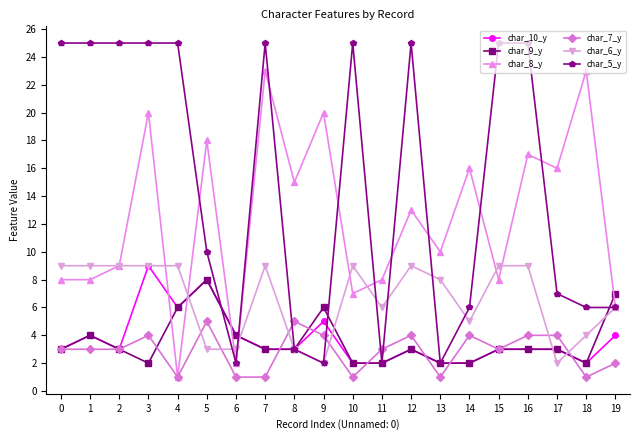

Is the value of char_10_y at 15 greater than the value of char_5_y at 5?

No